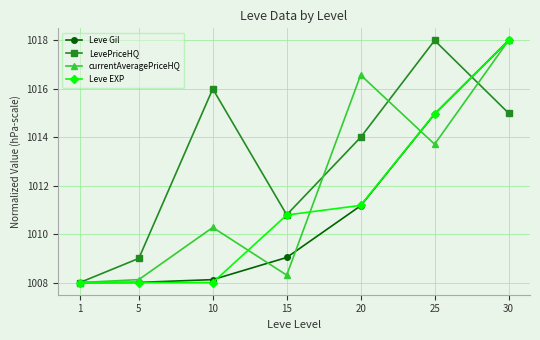

List the labels in order of LevePriceHQ value, smallest first.

1, 5, 15, 20, 30, 10, 25